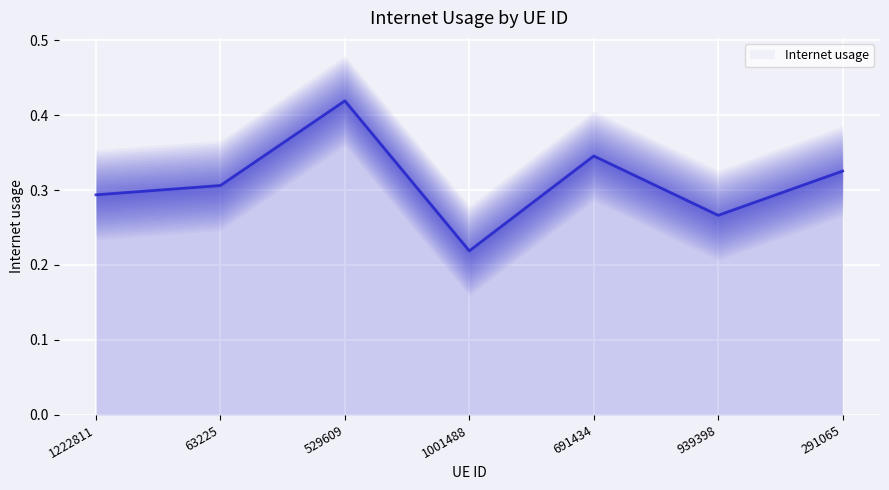

How many data points does each series have?

7